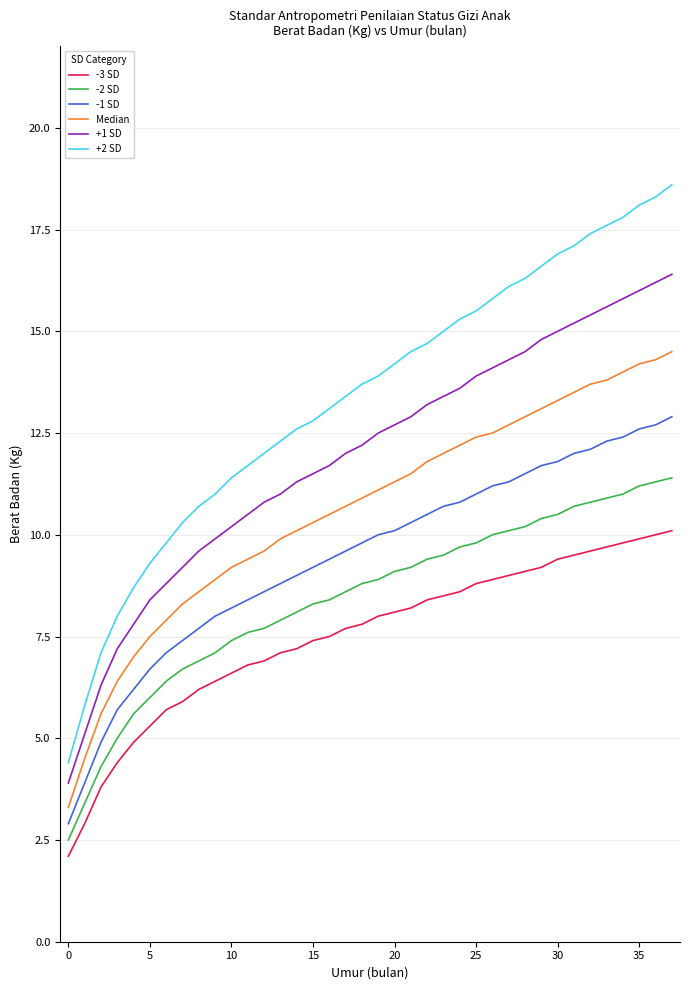

List the series in order of their peak value, lowest first.

-3 SD, -2 SD, -1 SD, Median, +1 SD, +2 SD